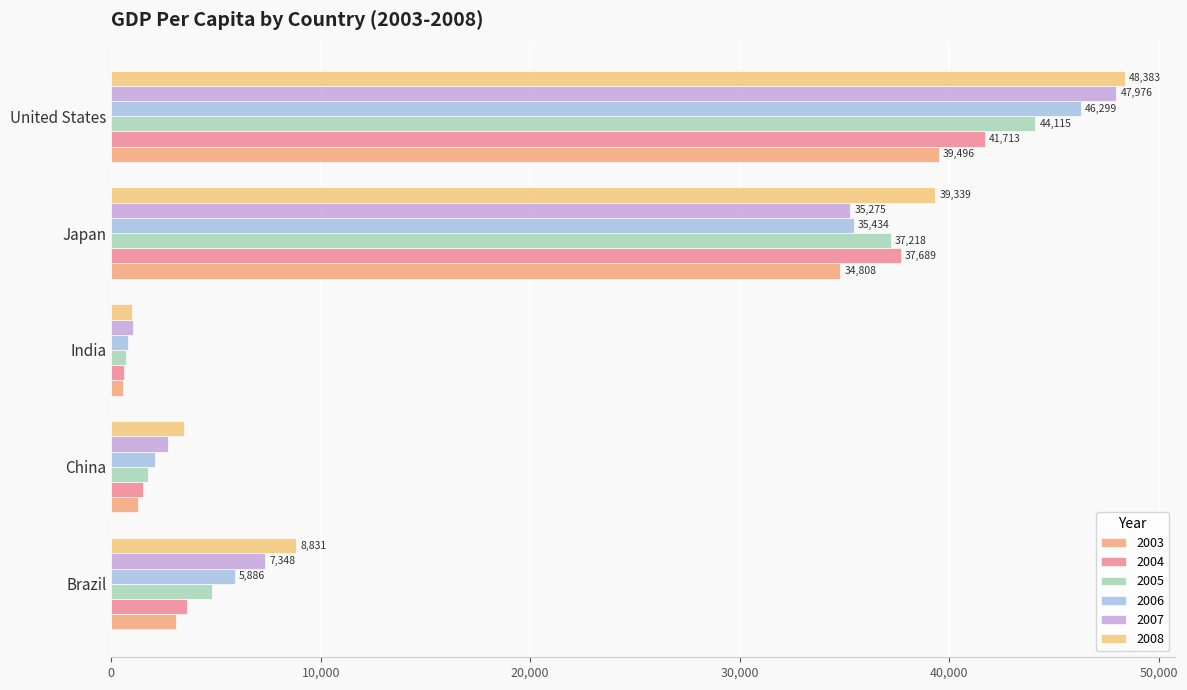

Where is 2006 nearest to the value 23552?

Japan